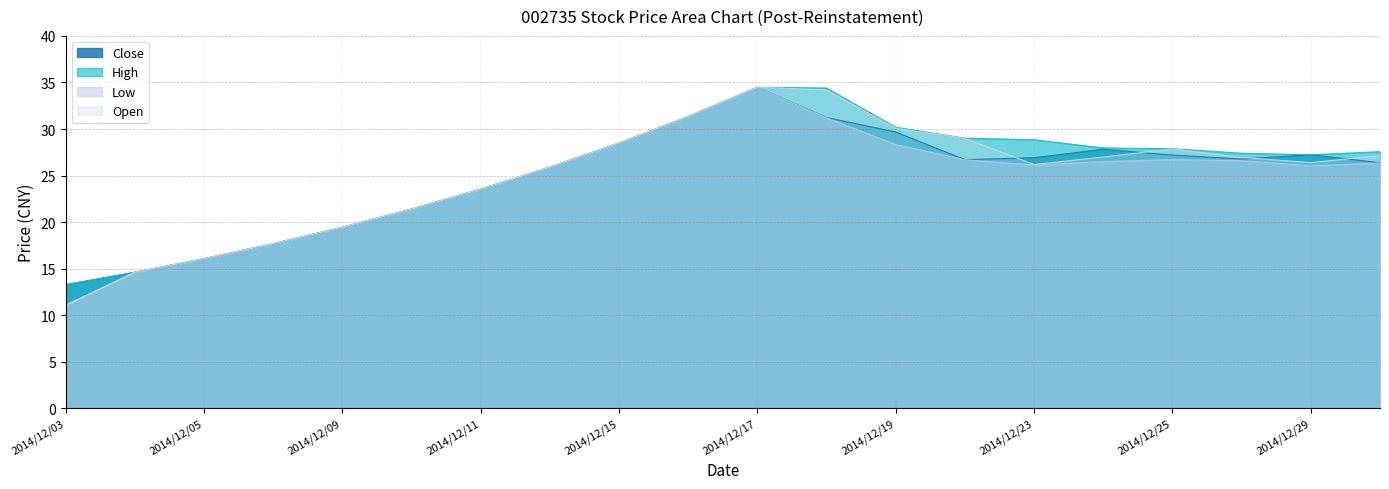

Rank the series at 2014/12/08 from lowest to highest value.

Close, High, Low, Open